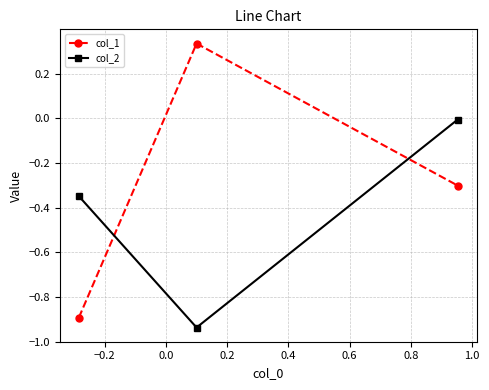

List the series in order of their peak value, lowest first.

col_2, col_1